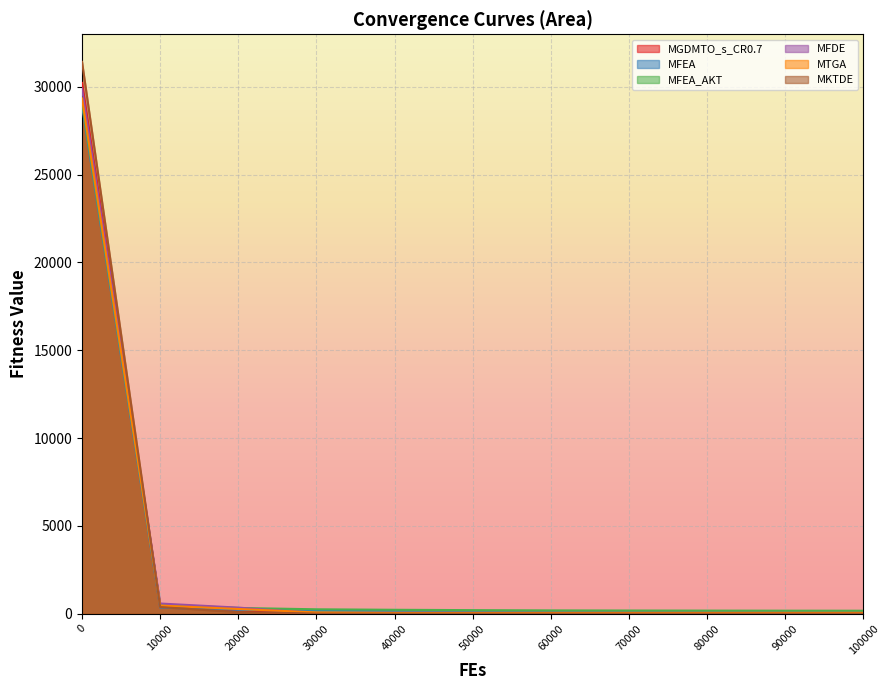

Reading left to right, list all the values displayed in this chart.

MGDMTO_s_CR0.7: 30225.7	427.1	122.1	2.7	0.5	0.4	0.4	0.4	0.4	0.4	0.4
MFEA: 28937.1	346.4	217.6	172.5	147.2	134.2	127.0	118.7	114.1	110.0	108.1
MFEA_AKT: 29108.7	510.7	325.4	248.9	221.1	200.8	186.2	179.4	174.3	170.1	167.5
MFDE: 29902.2	577.6	344.2	26.5	2.5	1.2	1.1	1.1	1.1	1.1	1.1
MTGA: 29341.7	459.7	265.9	71.2	49.8	48.2	48.1	48.1	48.1	48.1	48.1
MKTDE: 31423.8	375.3	89.9	1.8	1.2	1.2	1.2	1.2	1.2	1.2	1.2